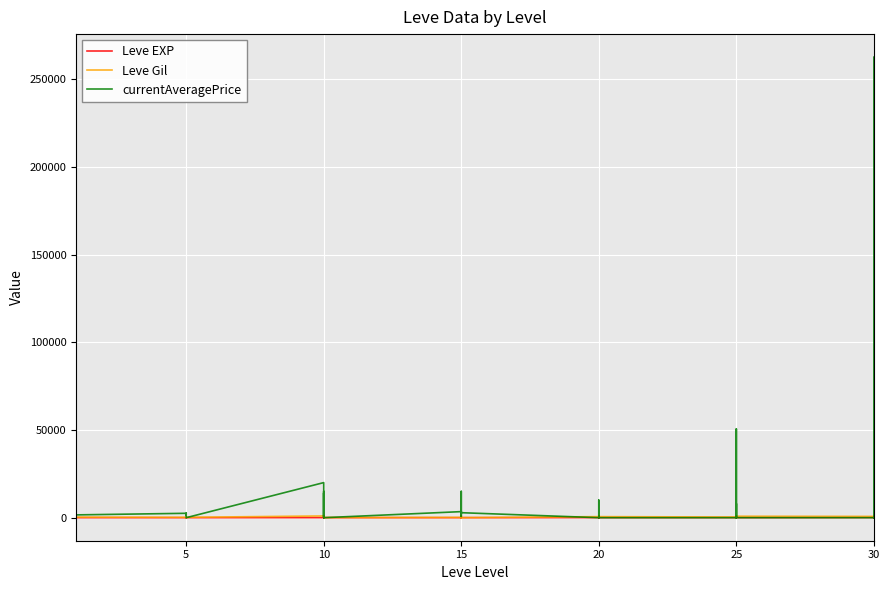

Does the chart display data point markers on the line(s)?

No